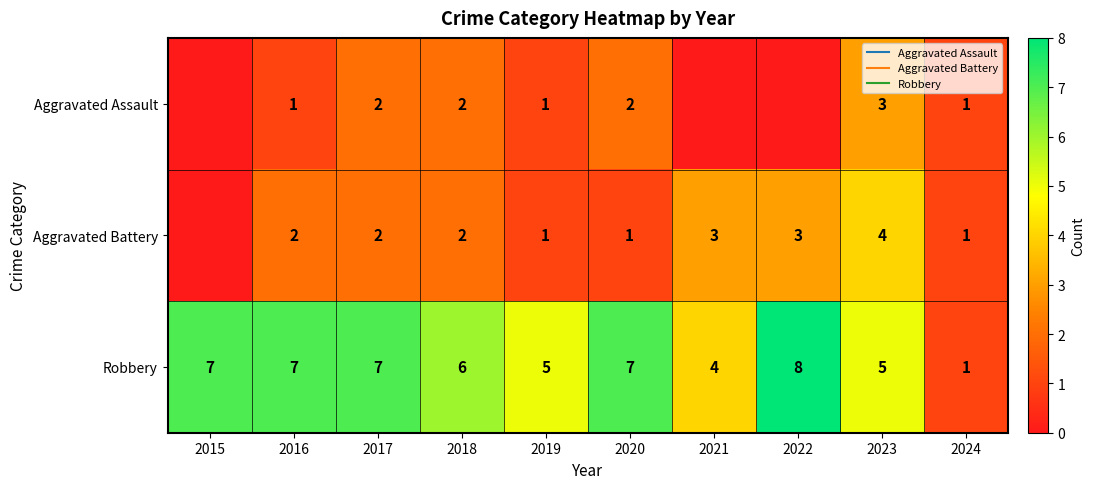

What is the difference between the Aggravated Battery values at 2021 and 2023?

1